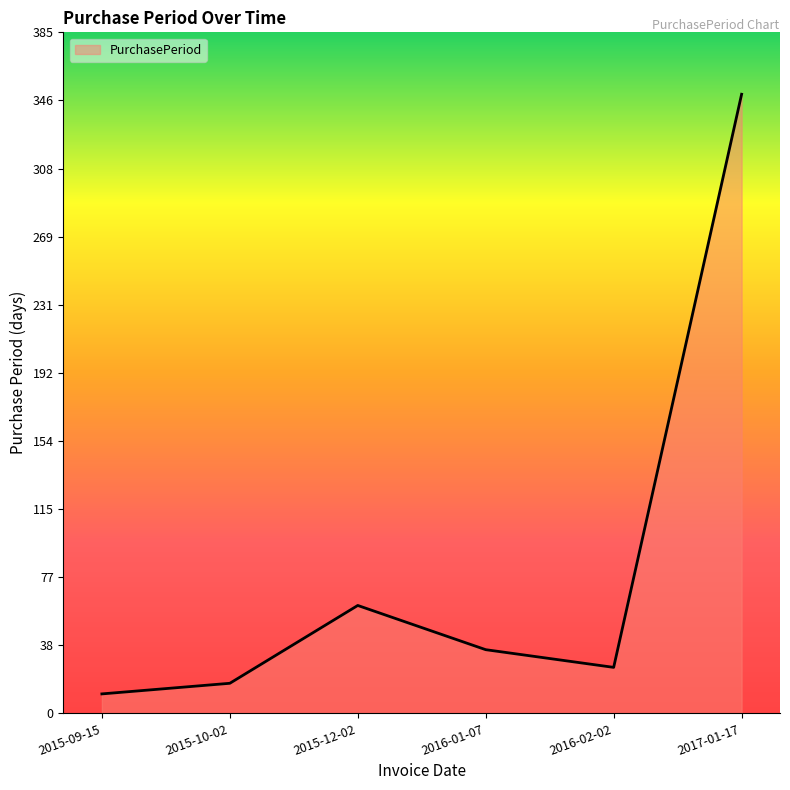

The chart shows a value of 17 at 2015-10-02. True or false?

True